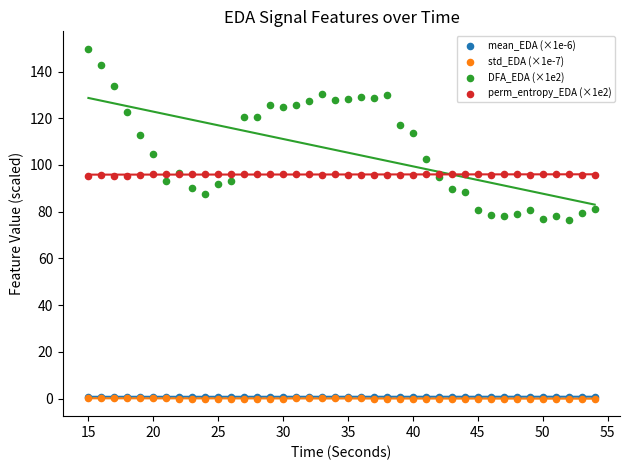

What are all the series names shown in the legend?

mean_EDA (×1e-6), std_EDA (×1e-7), DFA_EDA (×1e2), perm_entropy_EDA (×1e2)